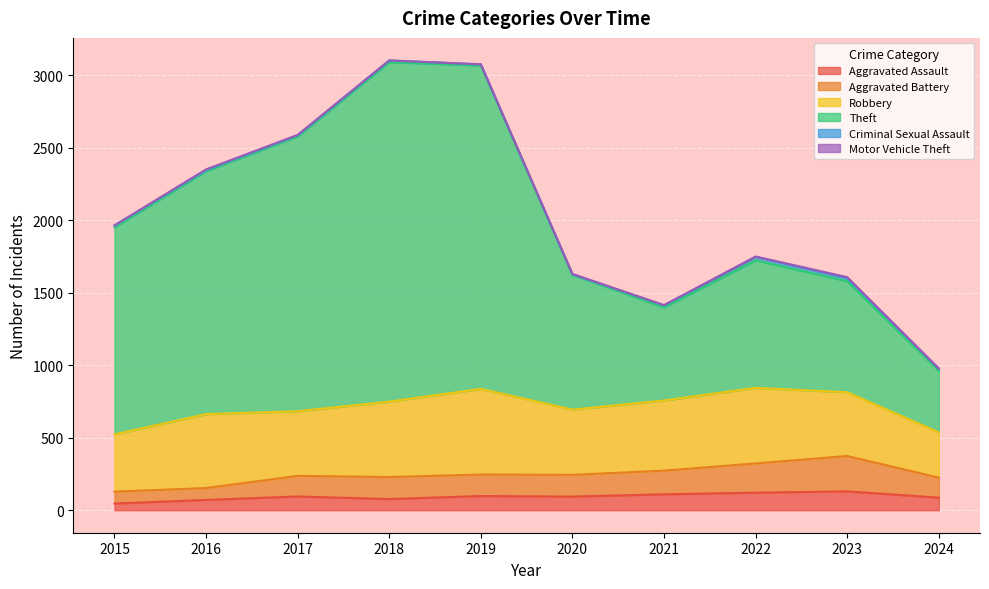

What is the highest value of the Aggravated Assault series?

130